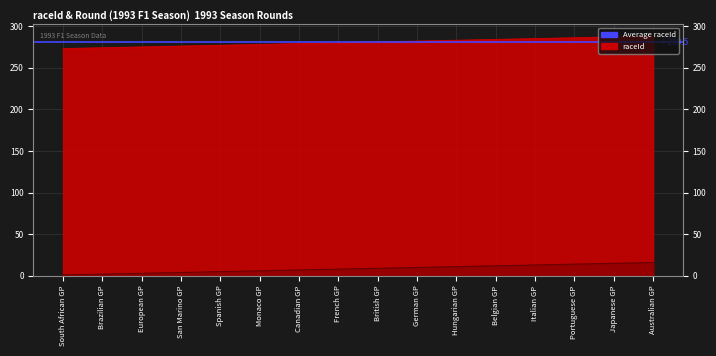

How many values in the raceId series exceed 281?

7